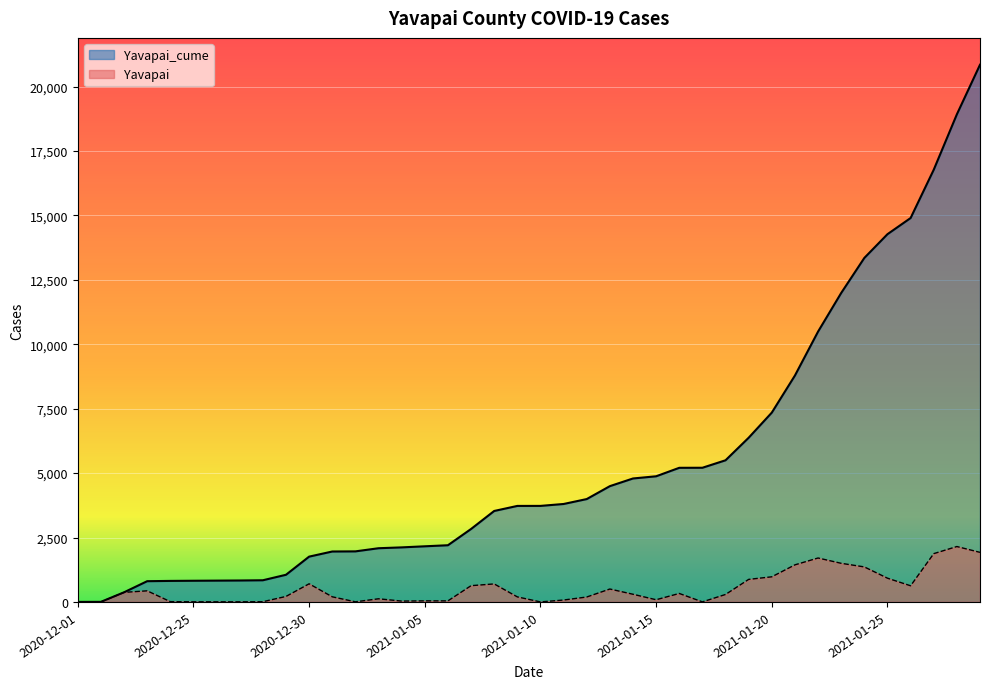

How many lines are shown in the chart?

2